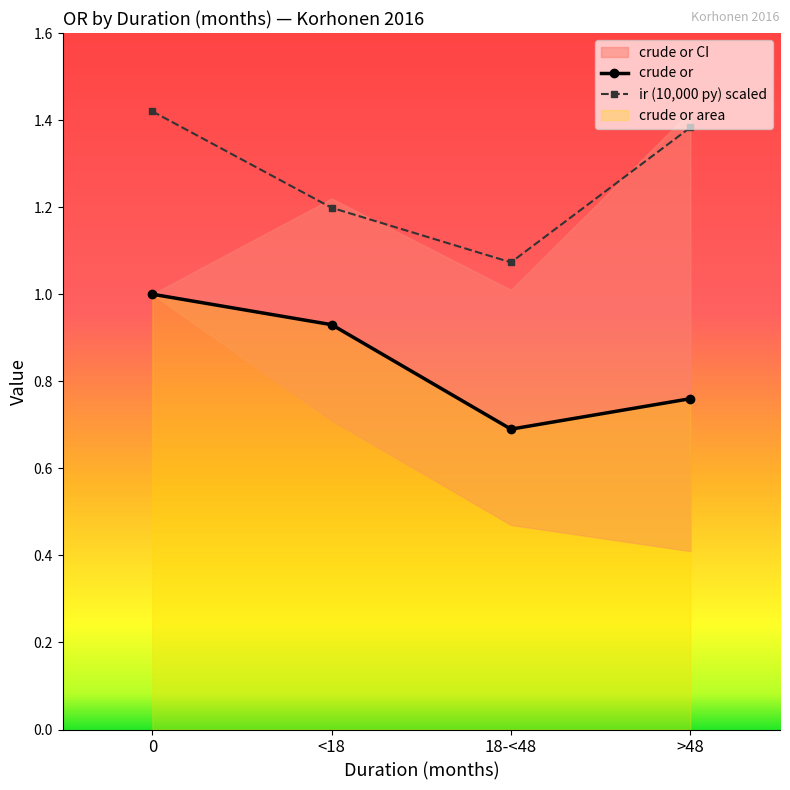

What are all the series names shown in the legend?

crude or, ir (10,000 py) scaled